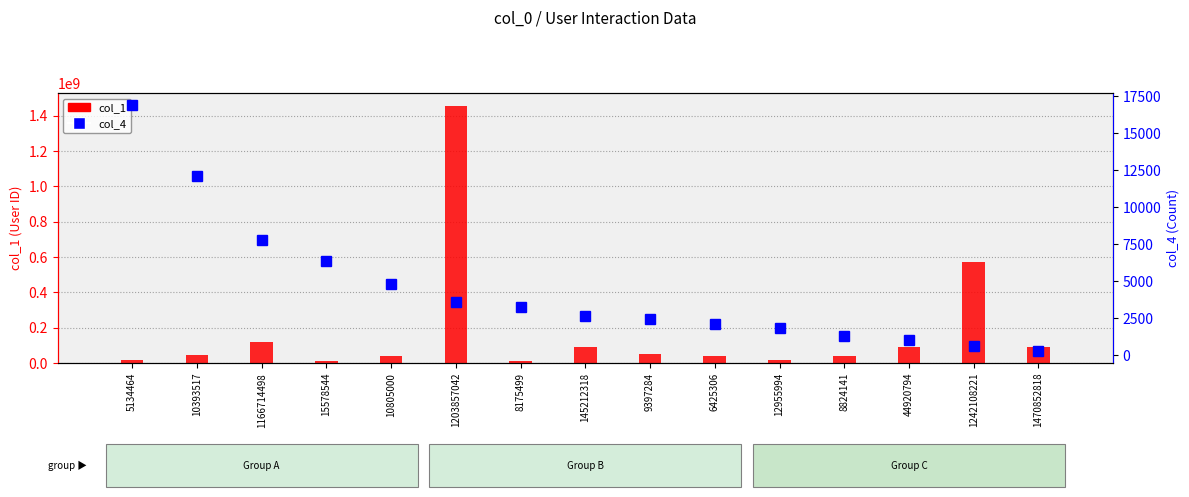

Between 15578544 and 12955994, which series saw the biggest shift?

col_1